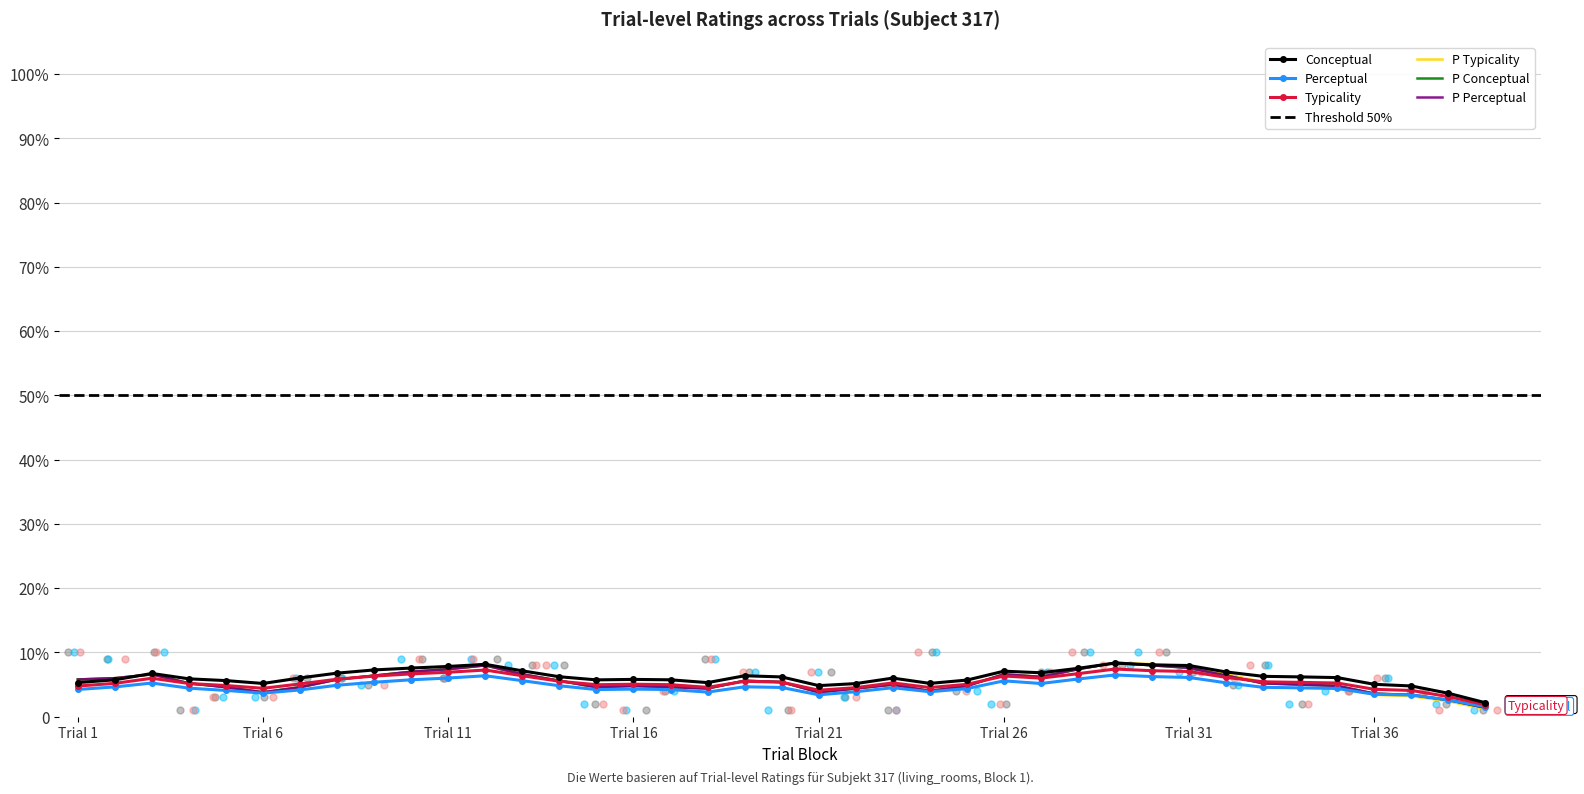

Which series reaches the minimum Y coordinate?

perceptual